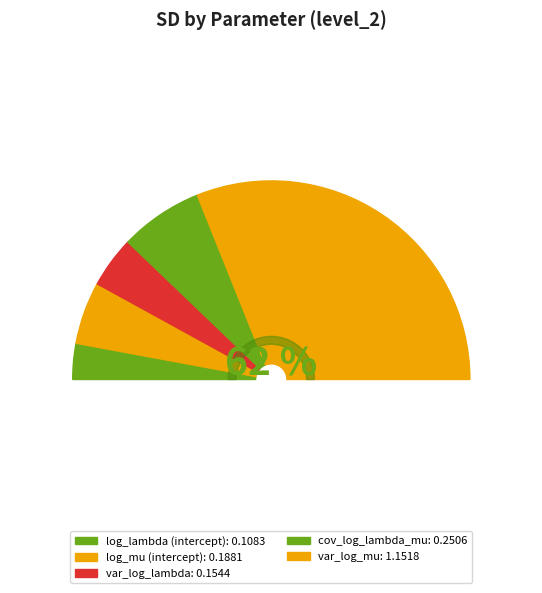

The log_mu (intercept) slice represents 21% of the pie. True or false?

False